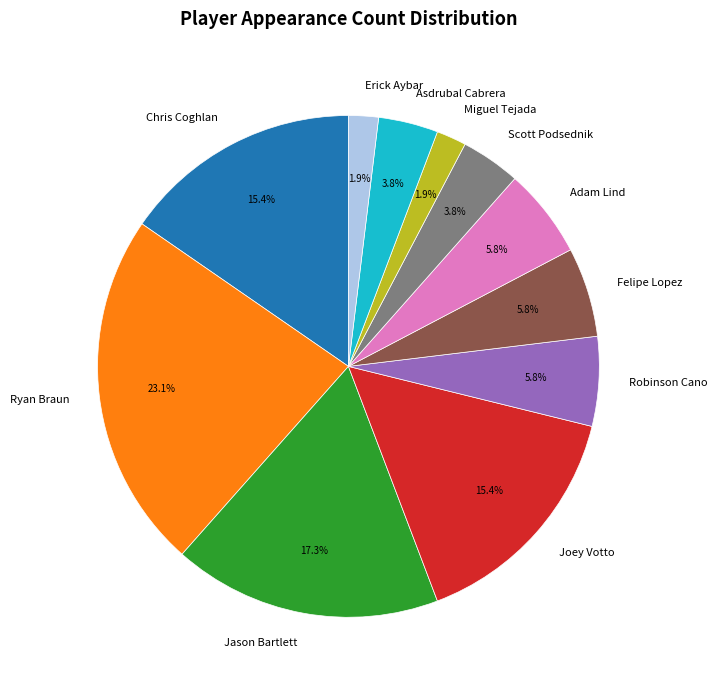

To the nearest percent, what is the combined percentage of Scott Podsednik and Ryan Braun?

27%